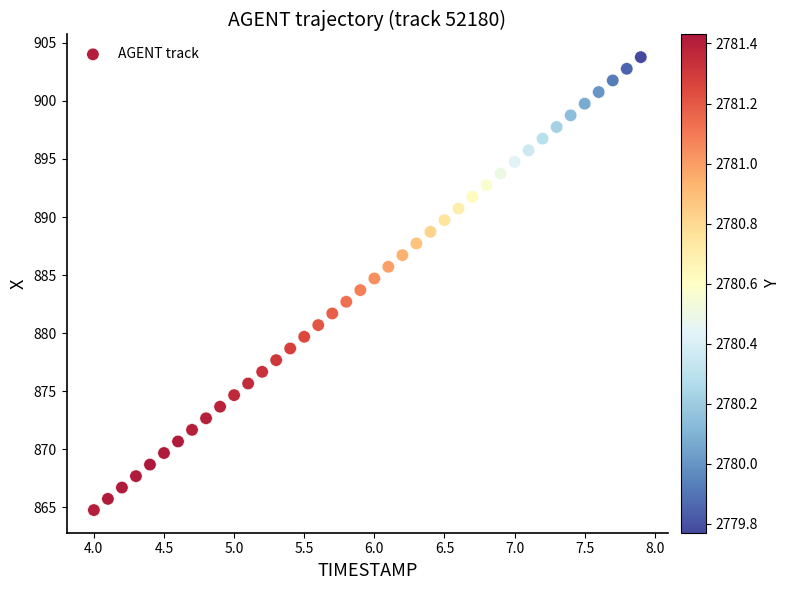

What is the range of X values (max minus min)?

3.9